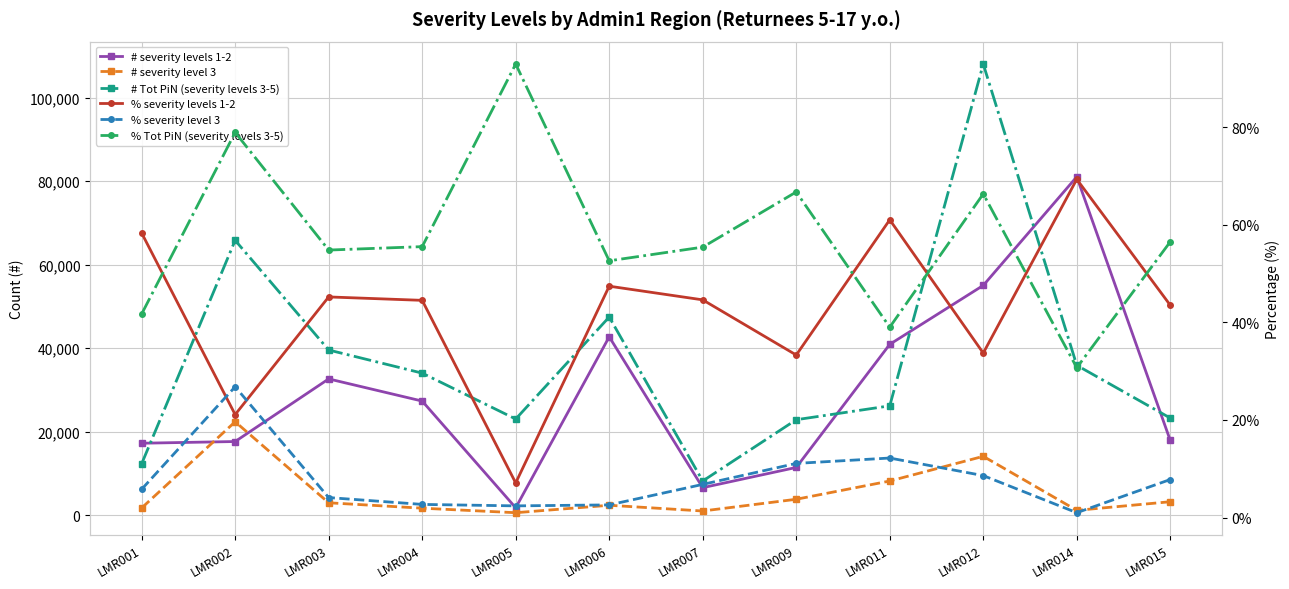

What are all the series names shown in the legend?

# severity levels 1-2, # severity level 3, # Tot PiN (severity levels 3-5), % severity levels 1-2, % severity level 3, % Tot PiN (severity levels 3-5)